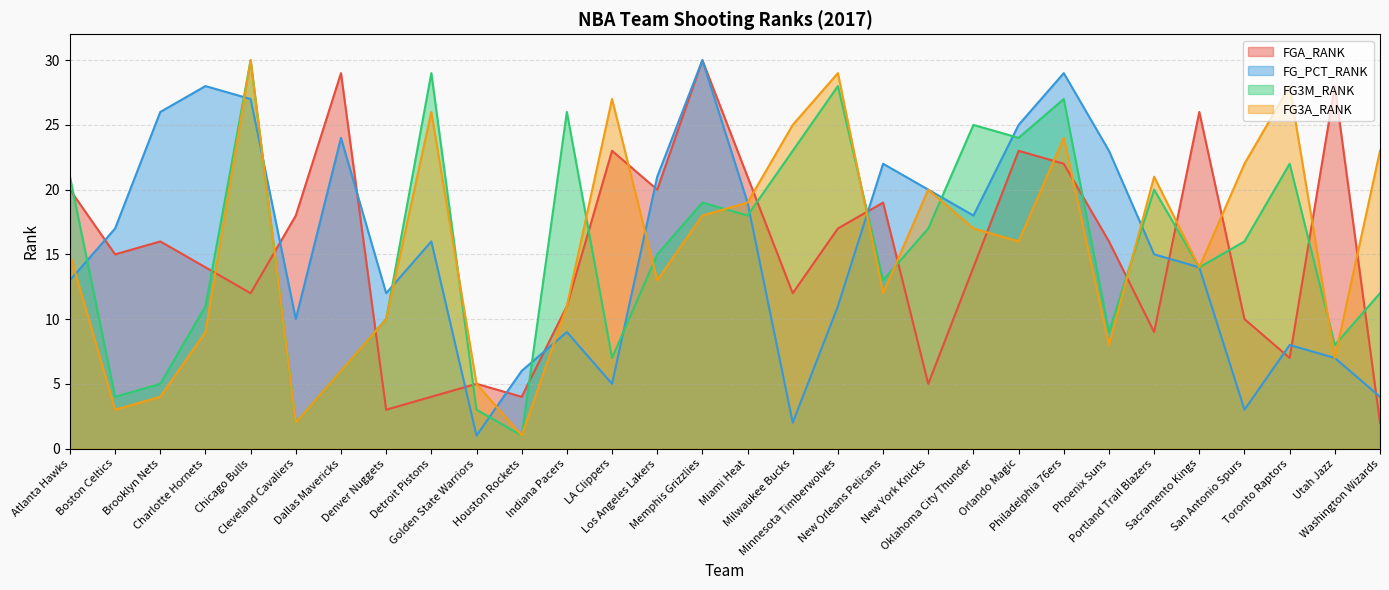

List the labels in order of FGA_RANK value, smallest first.

Washington Wizards, Denver Nuggets, Detroit Pistons, Houston Rockets, Golden State Warriors, New York Knicks, Toronto Raptors, Portland Trail Blazers, San Antonio Spurs, Indiana Pacers, Chicago Bulls, Milwaukee Bucks, Charlotte Hornets, Oklahoma City Thunder, Boston Celtics, Brooklyn Nets, Phoenix Suns, Minnesota Timberwolves, Cleveland Cavaliers, New Orleans Pelicans, Atlanta Hawks, Los Angeles Lakers, Miami Heat, Philadelphia 76ers, LA Clippers, Orlando Magic, Sacramento Kings, Utah Jazz, Dallas Mavericks, Memphis Grizzlies